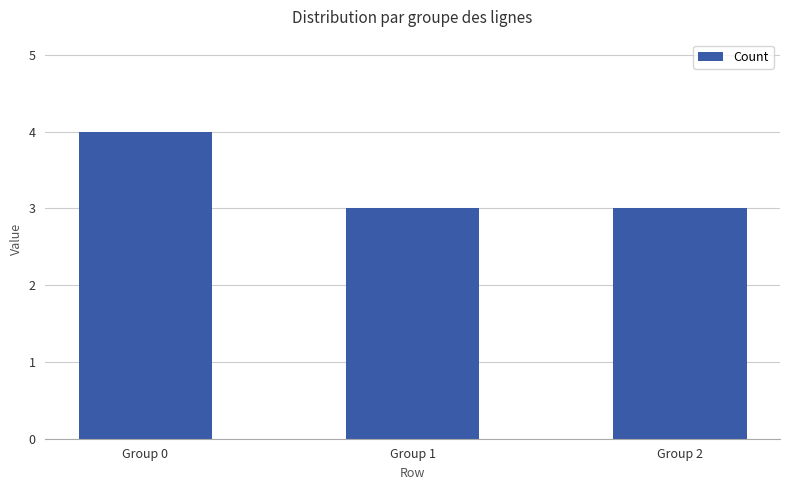

Reading right to left, extract all data points from this chart.

Group 2=3	Group 1=3	Group 0=4